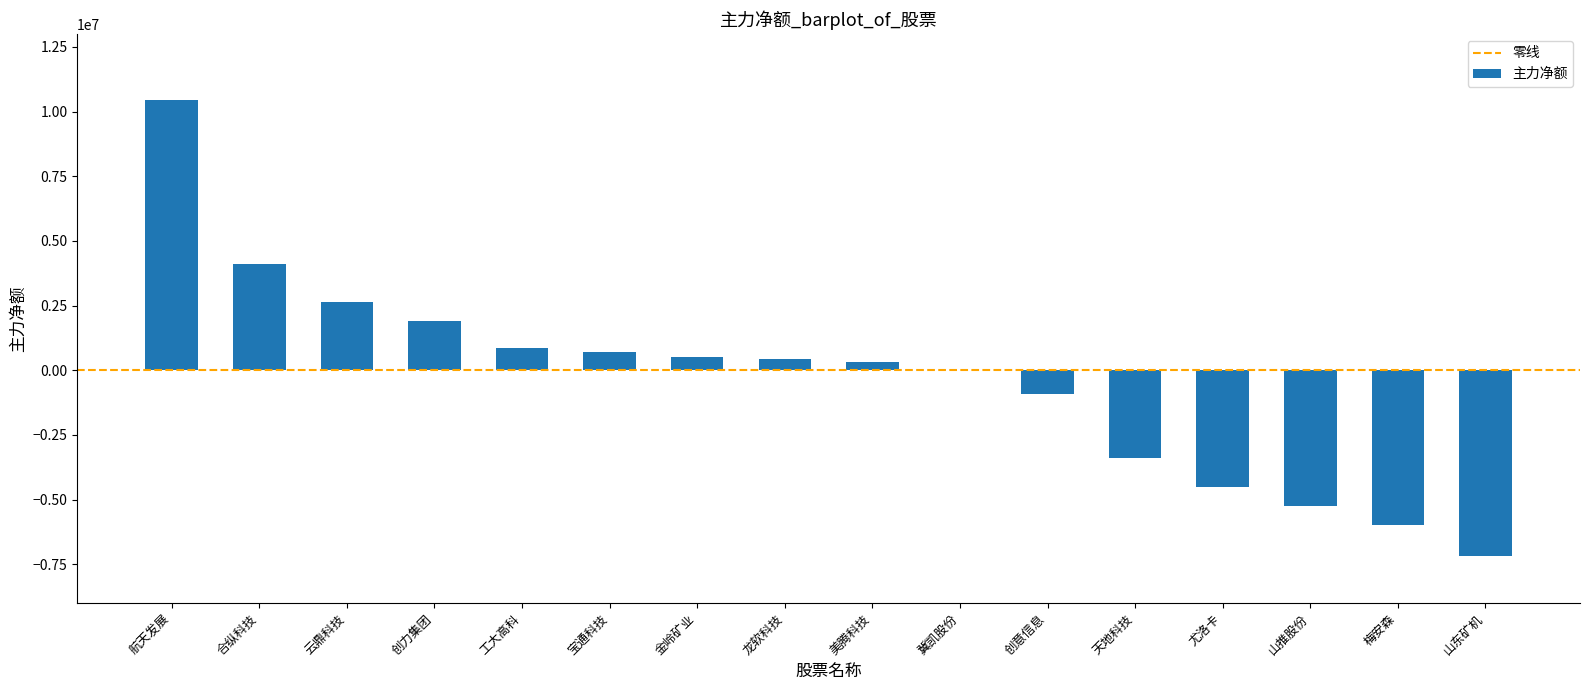

Which label corresponds to the largest value in the chart?

航天发展